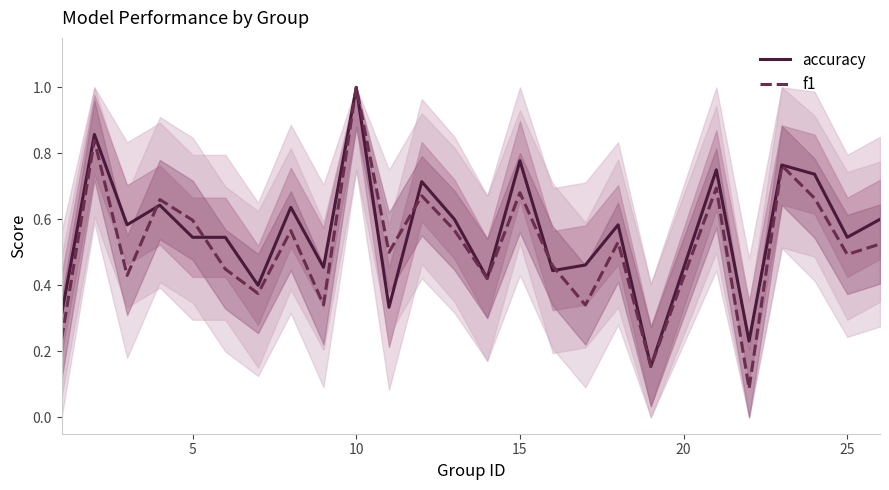

At which category is the sum across all series the highest?

10